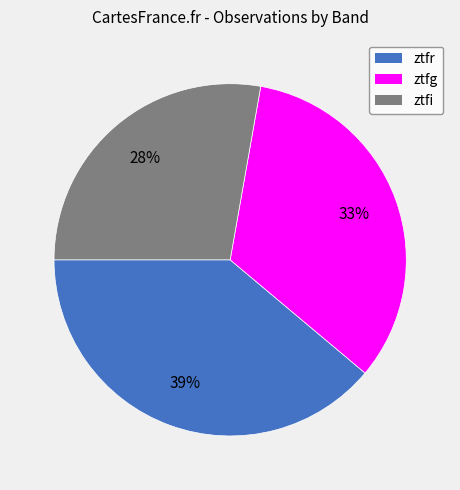

Count the number of slices in the pie.

3